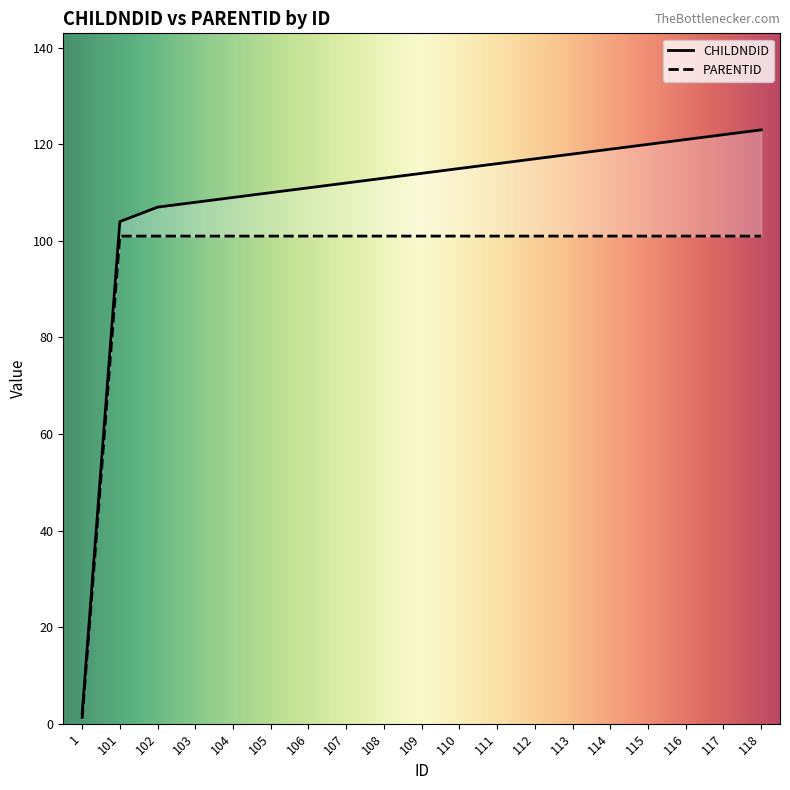

Reading left to right, what are all the values shown in this chart?

CHILDNDID: 2	104	107	108	109	110	111	112	113	114	115	116	117	118	119	120	121	122	123
PARENTID: 1	101	101	101	101	101	101	101	101	101	101	101	101	101	101	101	101	101	101